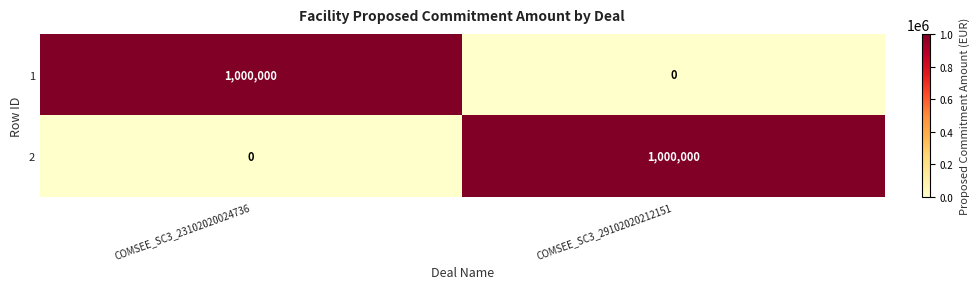

What is the sum of the 2 values at COMSEE_SC3_23102020024736 and COMSEE_SC3_29102020212151?

1000000